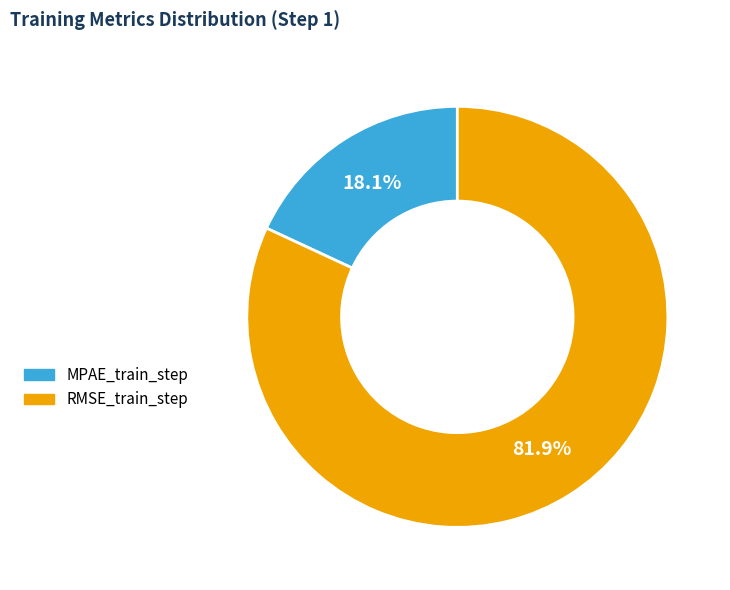

To the nearest percent, what is the difference between the MPAE_train_step and RMSE_train_step slice percentages?

64%